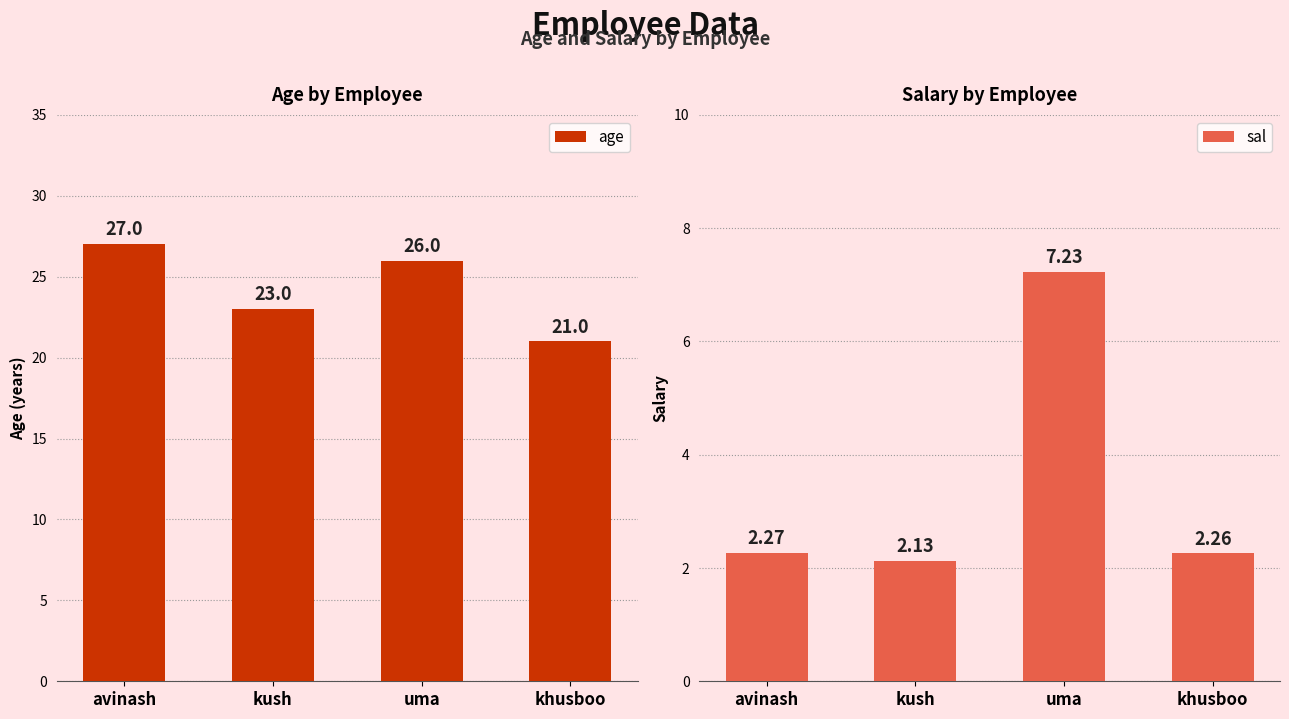

How many bars are there in each group?

2